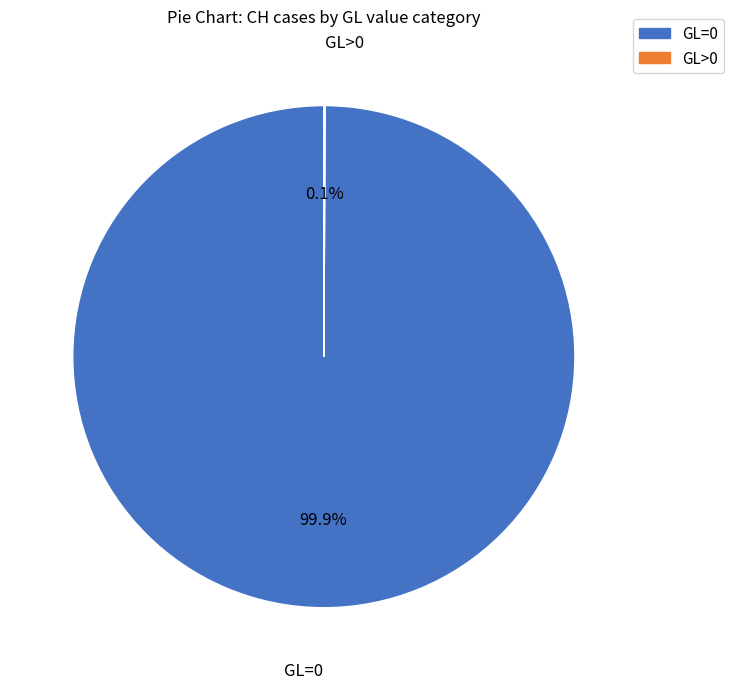

Is there any slice that represents more than half of the pie?

Yes